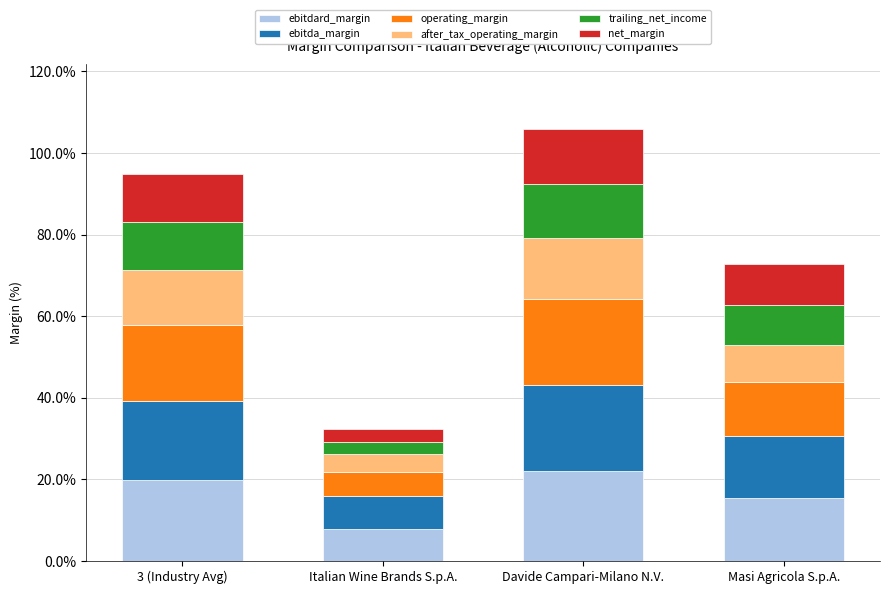

Does the chart contain stacked bars?

Yes